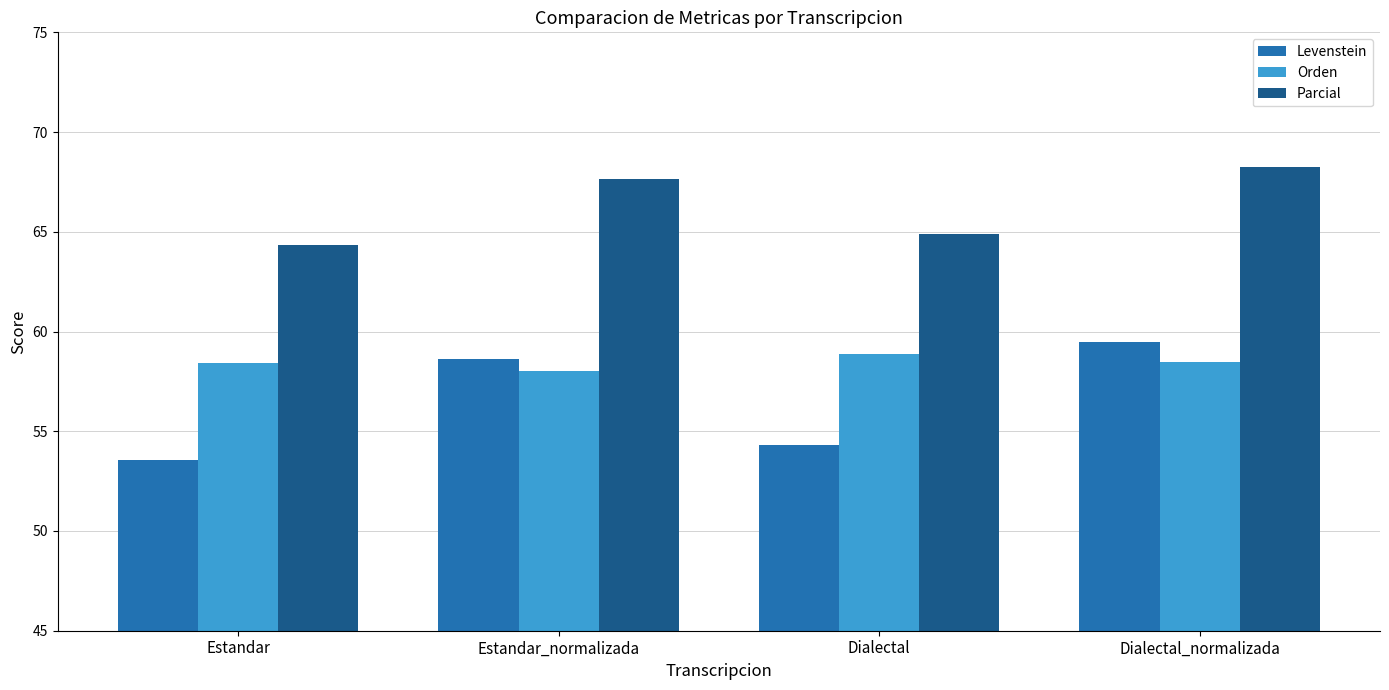

Is it true that Levenstein equals 58.6 at Estandar_normalizada?

True